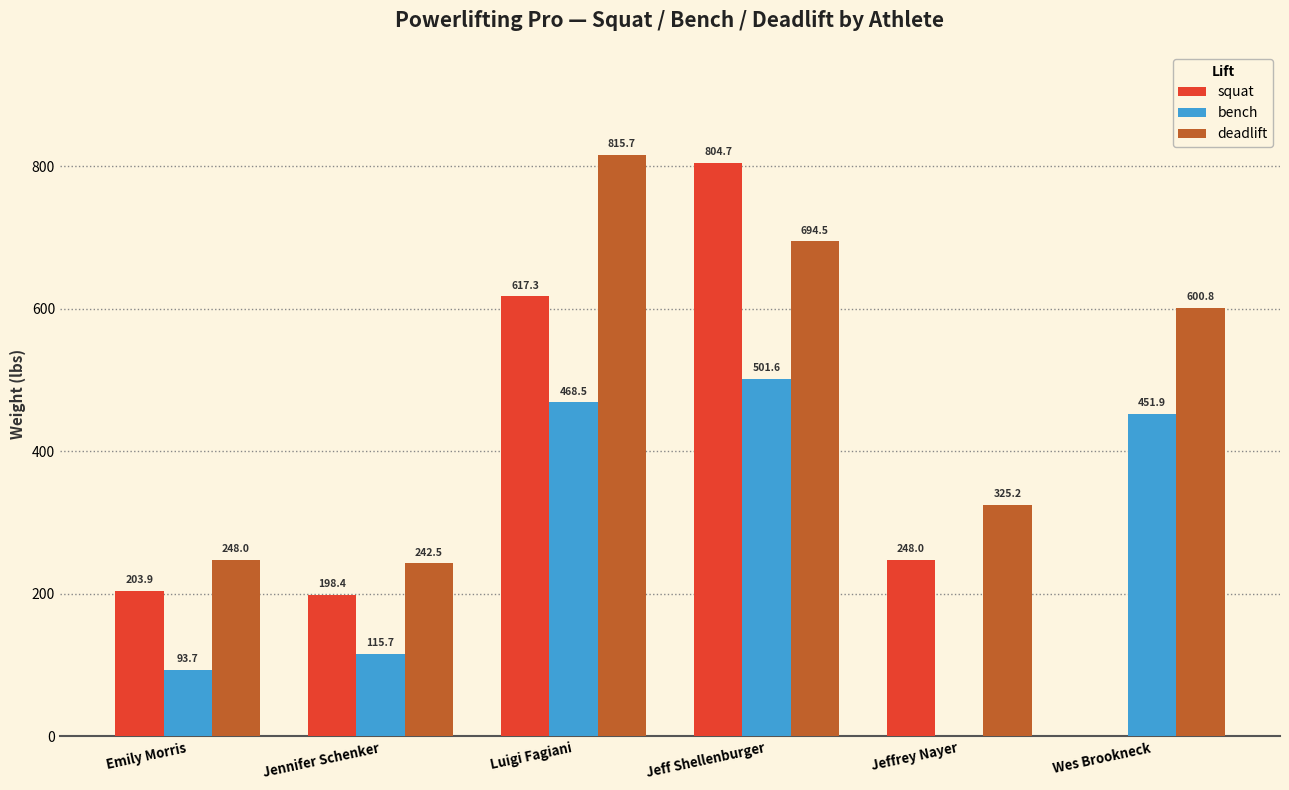

How many distinct data groups are displayed?

3